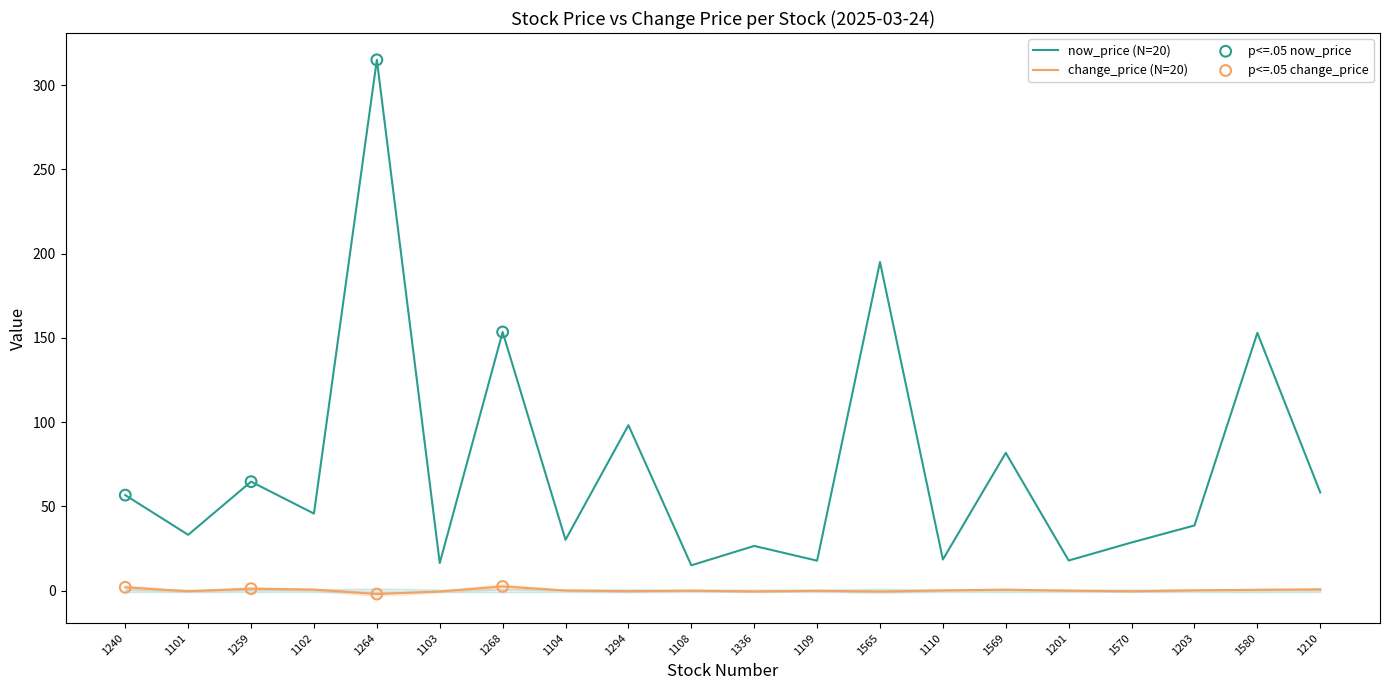

What is the total value across all series at 1108?

15.1